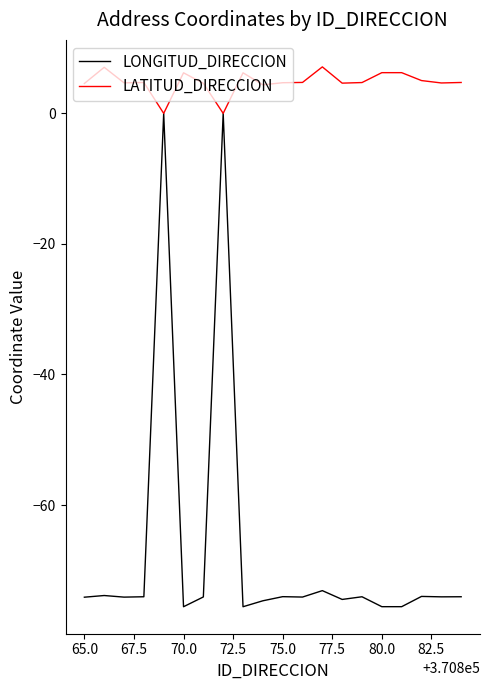

Which series has the largest total across all categories?

LATITUD_DIRECCION